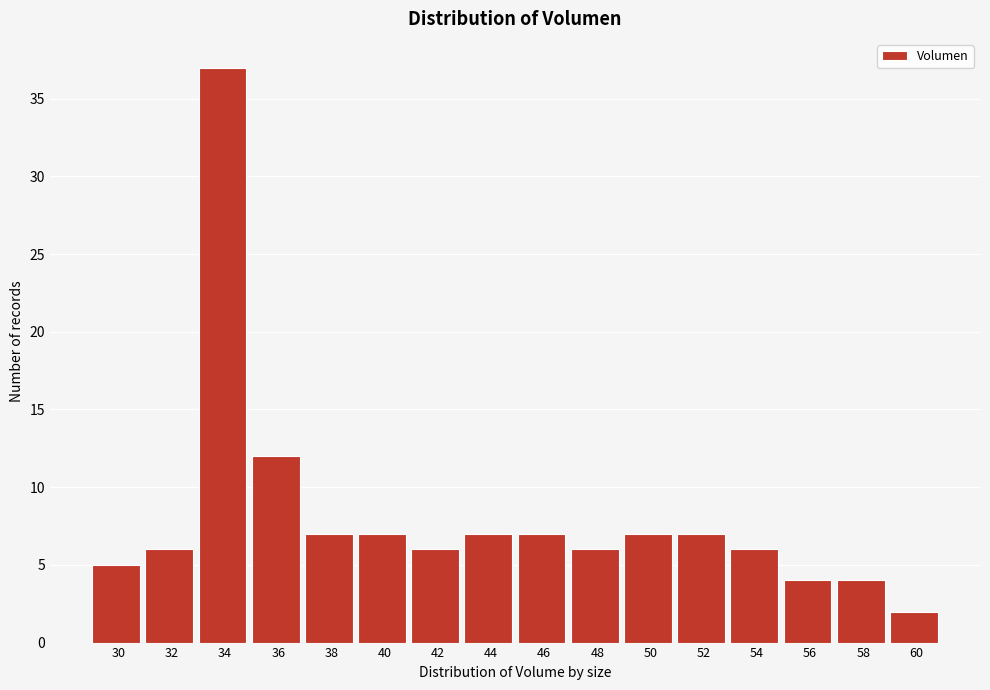

Reading left to right, list all the values displayed in this chart.

30=5	32=6	34=37	36=12	38=7	40=7	42=6	44=7	46=7	48=6	50=7	52=7	54=6	56=4	58=4	60=2